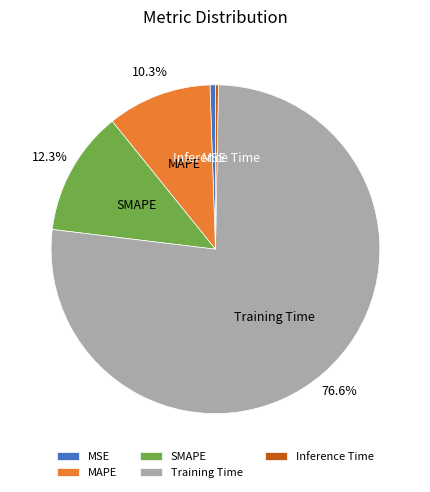

To the nearest percent, what is the combined percentage of Inference Time and SMAPE?

13%